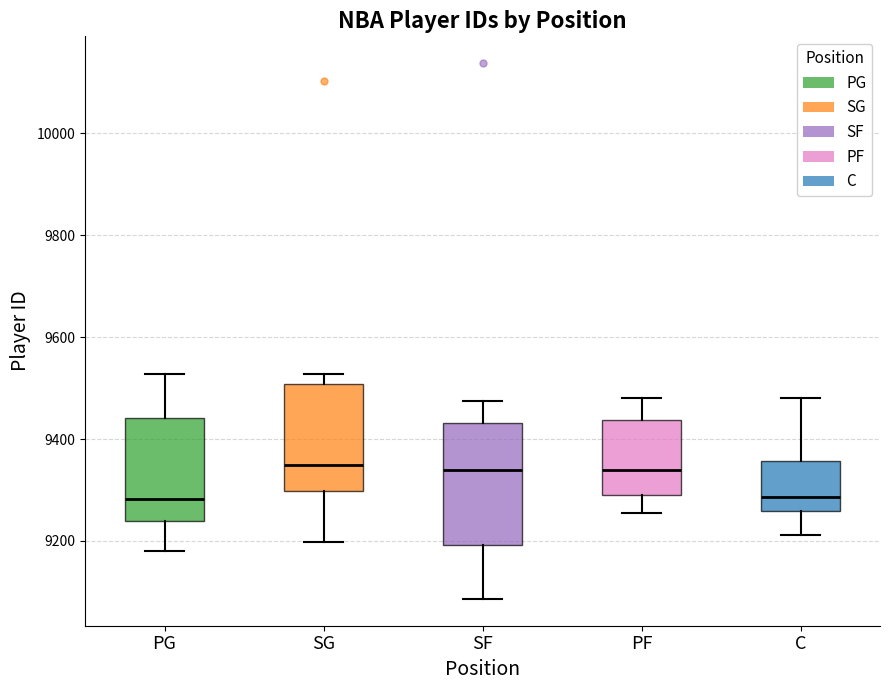

Where does the upper whisker of the box for C end on the y-axis? The values are not printed on the chart, so give them approximately, as read against the axis.

9480